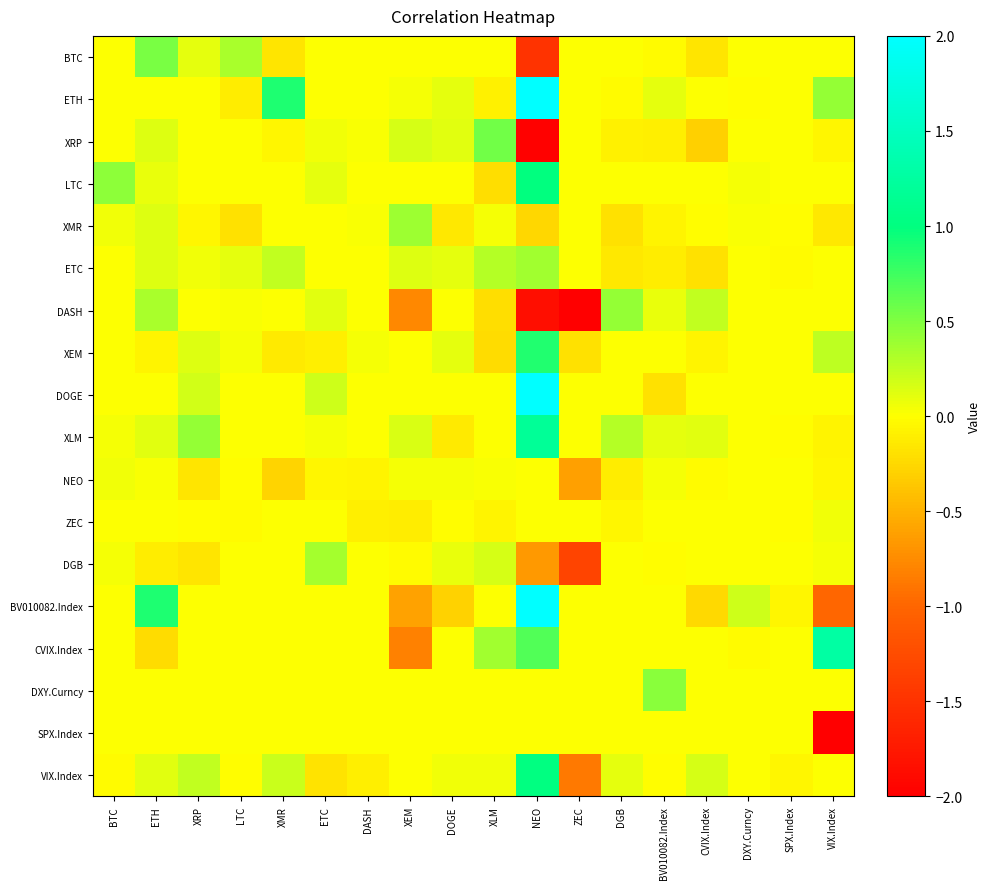

What is the greatest value displayed?

3.4